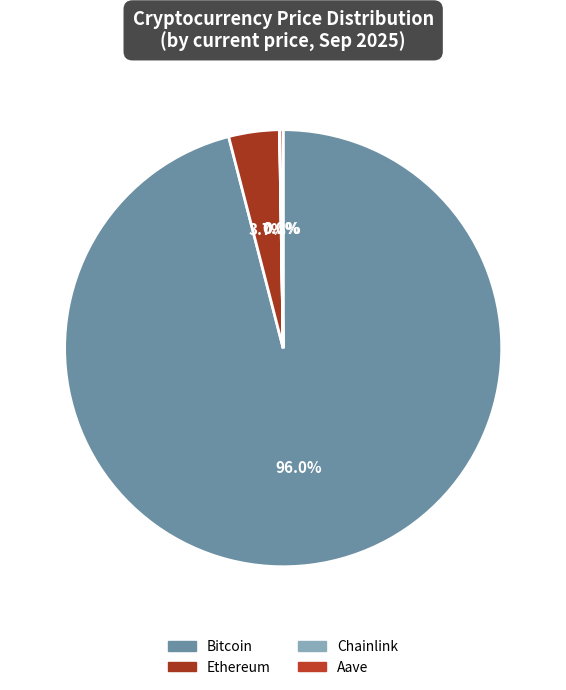

The Aave slice represents 0% of the pie. True or false?

True